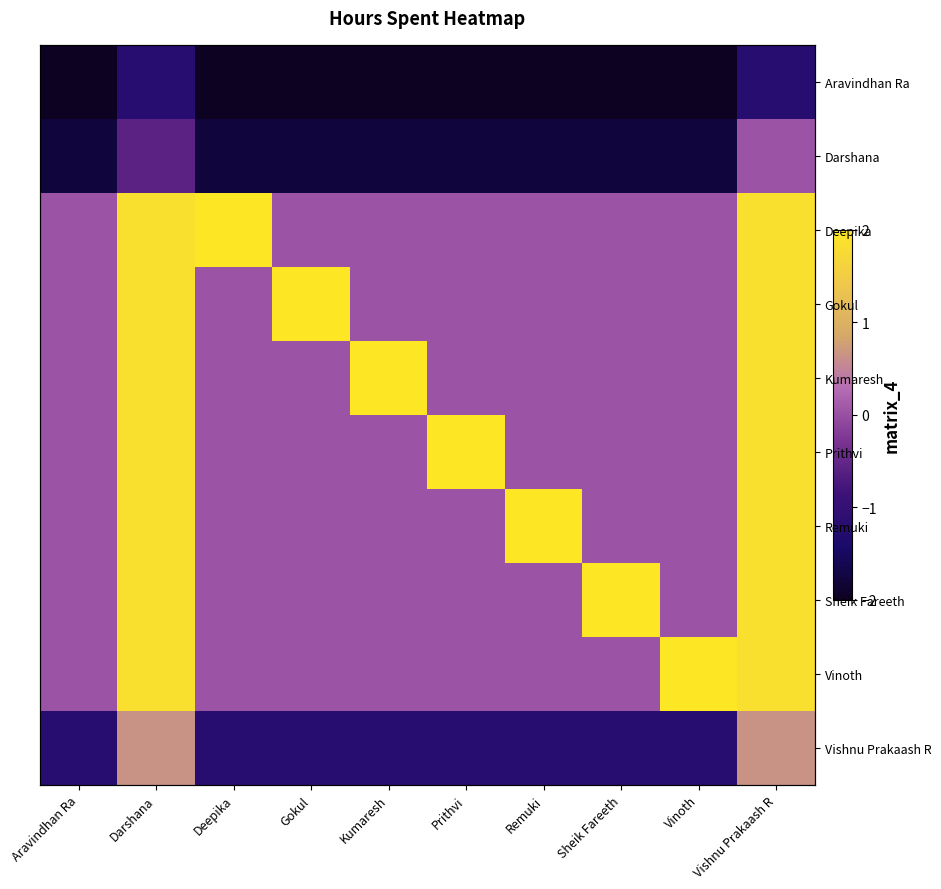

Rank the series by their maximum value, from lowest to highest.

Aravindhan Ra, Darshana, Vishnu Prakaash R, Deepika, Gokul, Kumaresh, Prithvi, Remuki, Sheik Fareeth, Vinoth